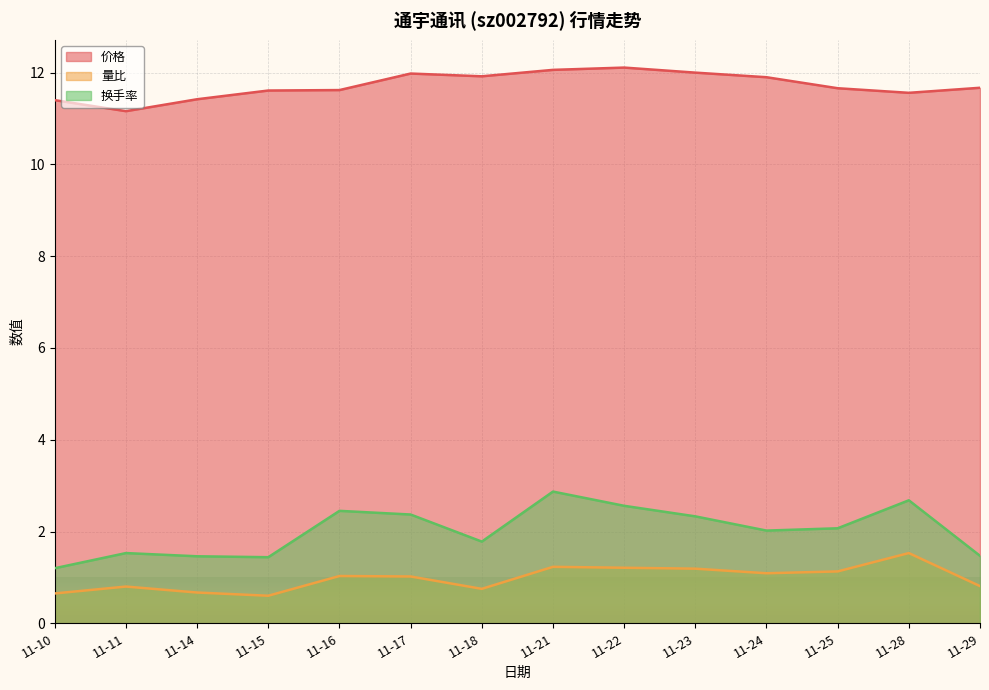

Reading right to left, list all the values displayed in this chart.

价格: 11-29=11.7	11-28=11.6	11-25=11.7	11-24=11.9	11-23=12.0	11-22=12.1	11-21=12.1	11-18=11.9	11-17=12.0	11-16=11.6	11-15=11.6	11-14=11.4	11-11=11.2	11-10=11.4
量比: 11-29=0.8	11-28=1.5	11-25=1.1	11-24=1.1	11-23=1.2	11-22=1.2	11-21=1.2	11-18=0.8	11-17=1.0	11-16=1.0	11-15=0.6	11-14=0.7	11-11=0.8	11-10=0.7
换手率: 11-29=1.5	11-28=2.7	11-25=2.1	11-24=2.0	11-23=2.3	11-22=2.6	11-21=2.9	11-18=1.8	11-17=2.4	11-16=2.5	11-15=1.4	11-14=1.5	11-11=1.5	11-10=1.2